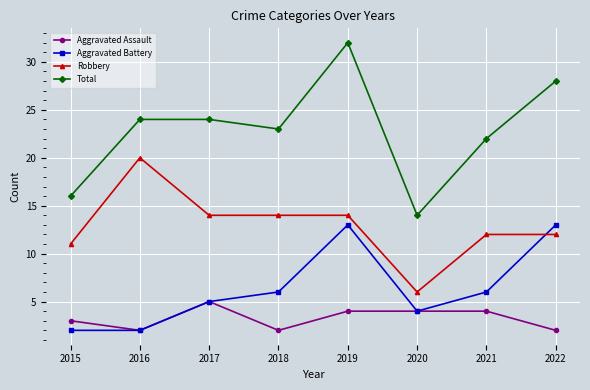

Does the chart display data point markers on the line(s)?

Yes